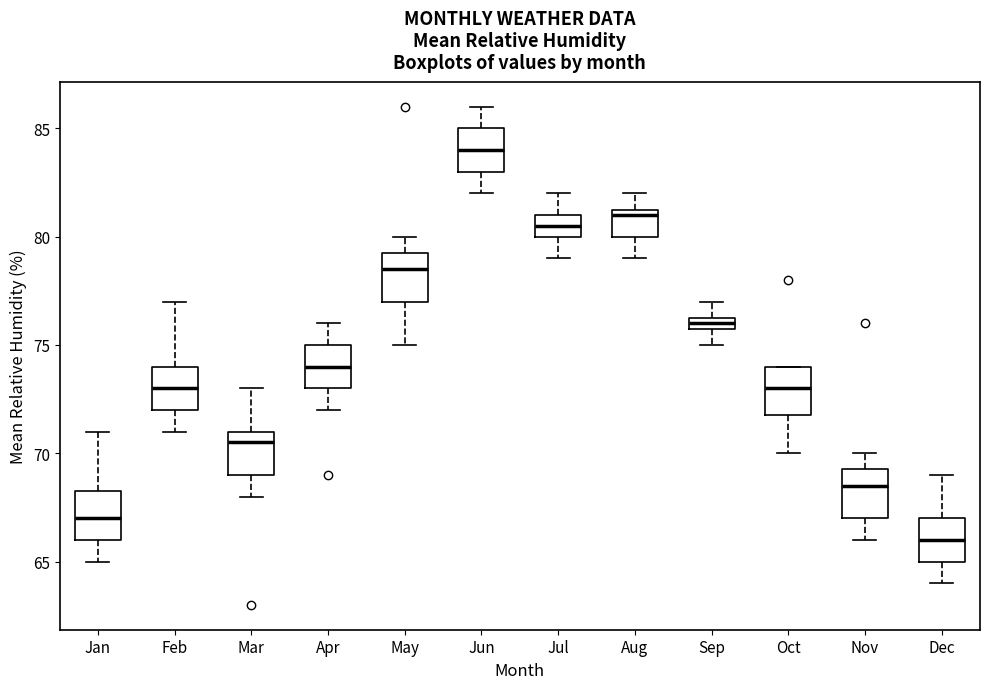

Where does the median line of the box for Jan sit on the y-axis? The values are not printed on the chart, so give them approximately, as read against the axis.

67.0